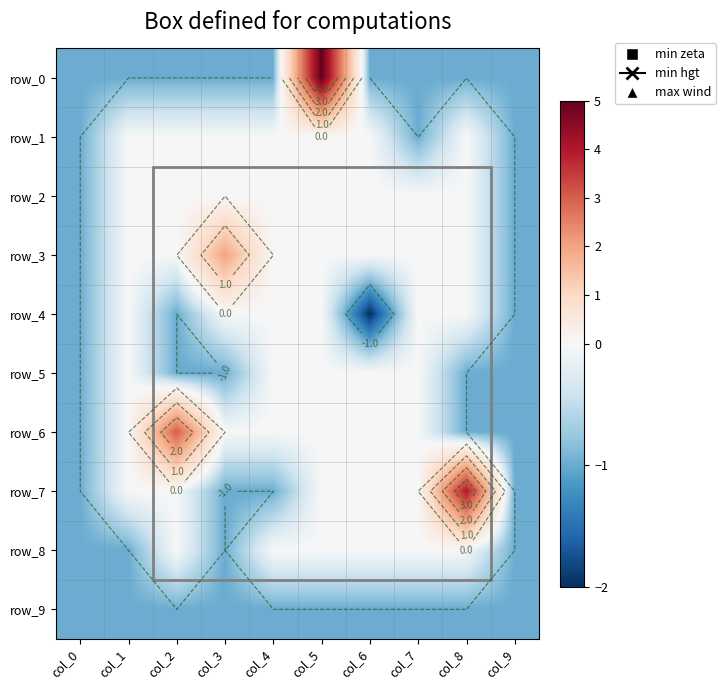

The row_1 series shows 0 at col_5. True or false?

True